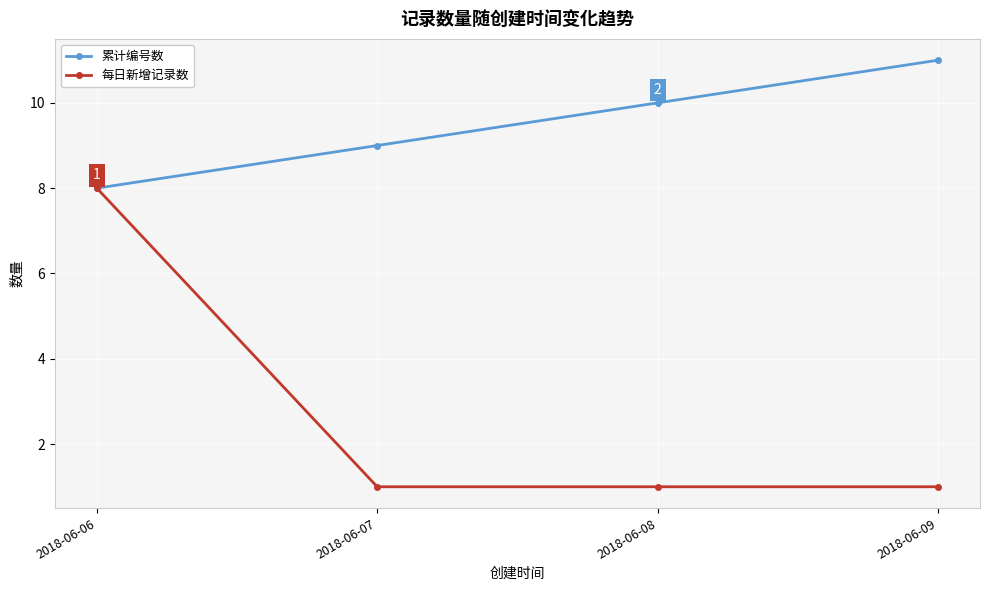

Which series changed the most between 2018-06-06 and 2018-06-09?

每日新增记录数